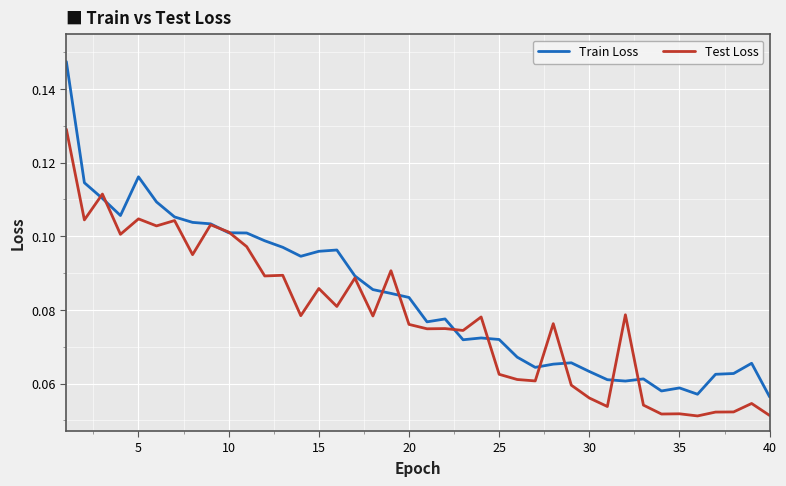

Which series has the largest total across all categories?

Train Loss